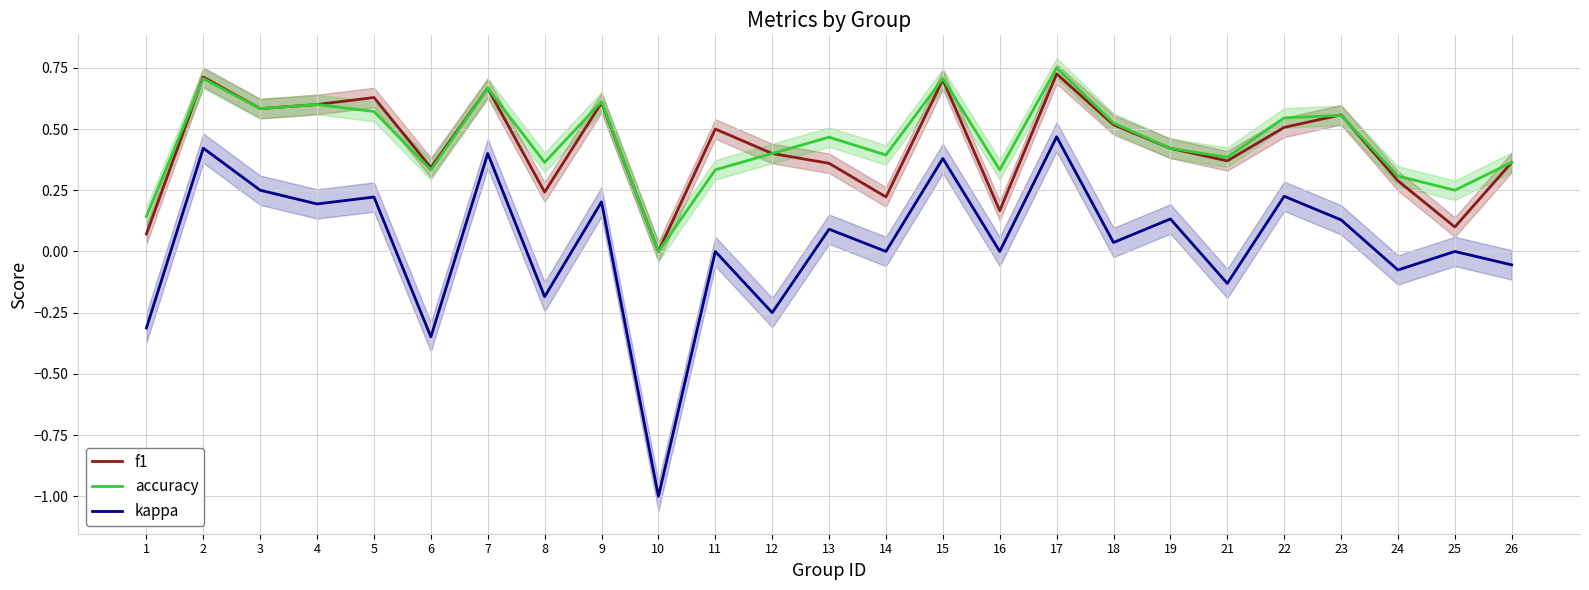

At how many categories does at least one series exceed 0?

24